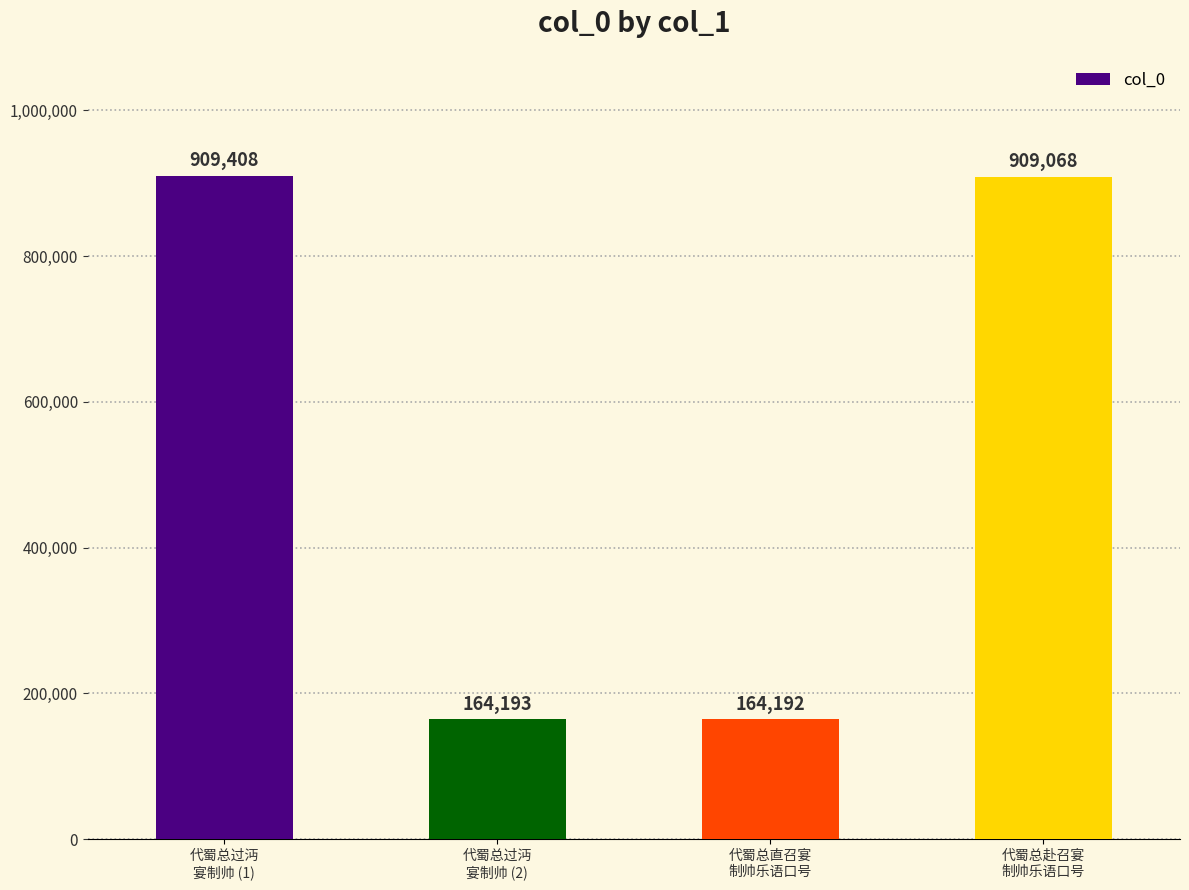

Where is the data nearest to the value 536800?

代蜀总赴召宴
制帅乐语口号